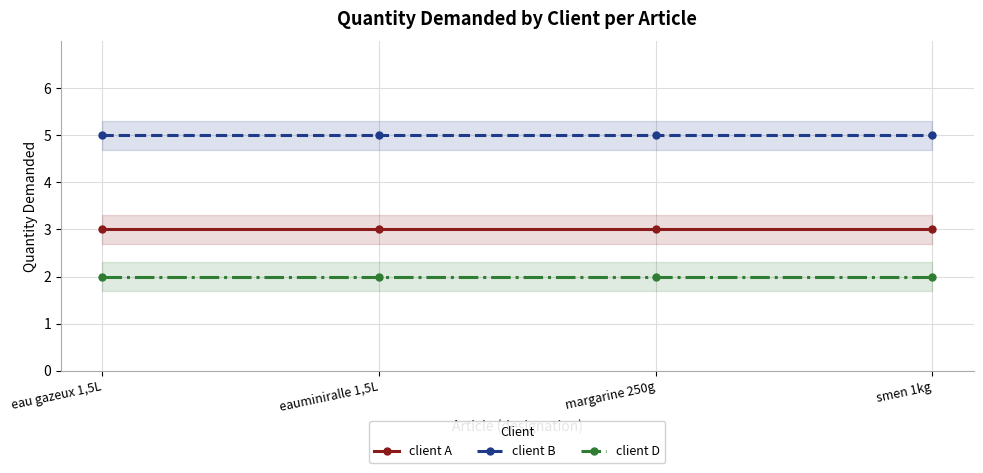

Which series has the widest spread of values?

client A